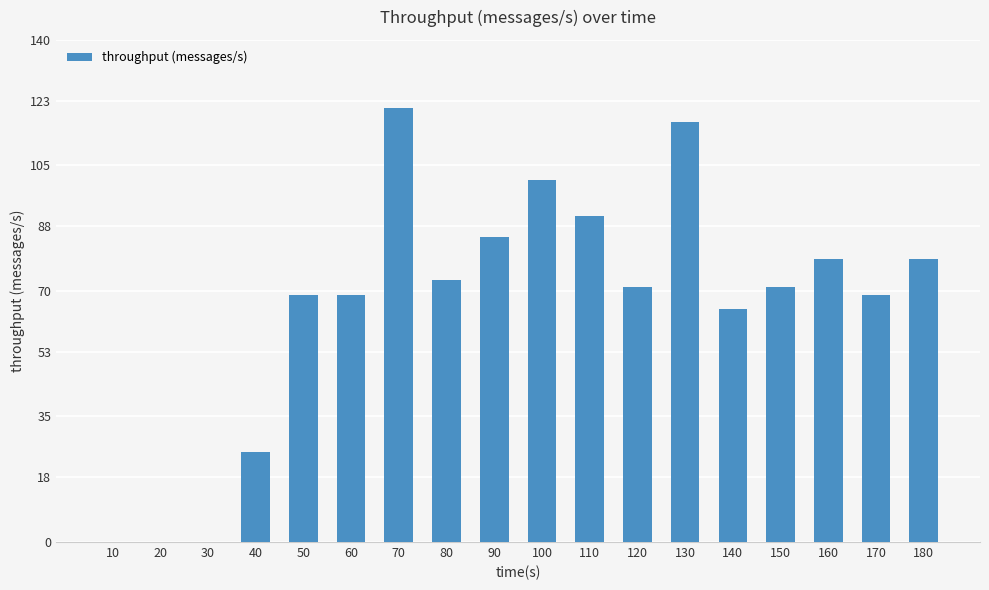

What is the change in value from 50 to 160?

+10